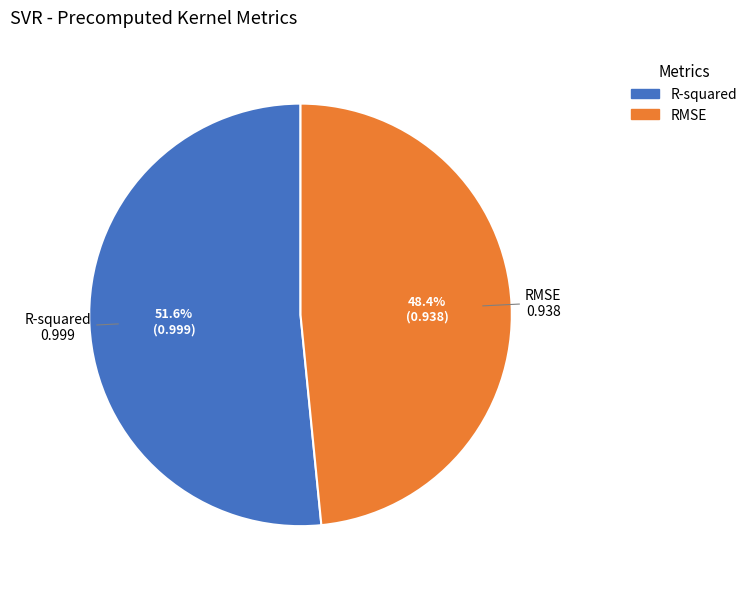

What portion of the pie excludes R-squared?

48.4%